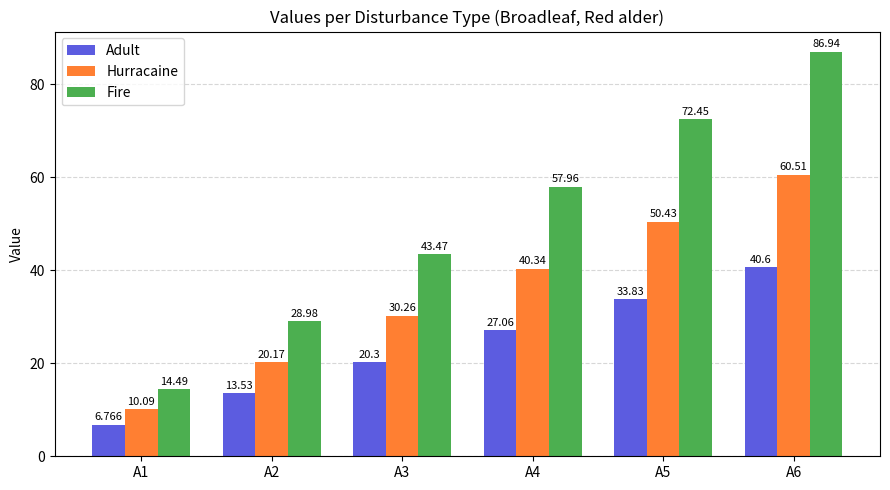

What is the maximum value shown in the chart?

86.9